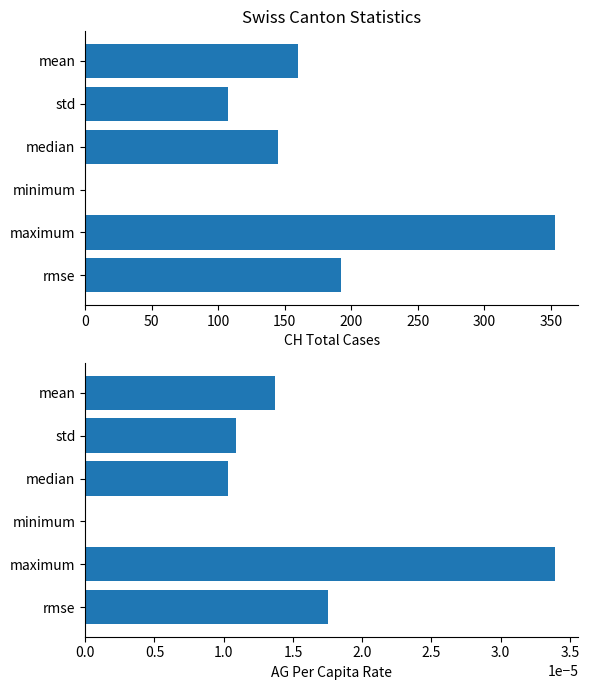

How many categories are shown in the chart?

6